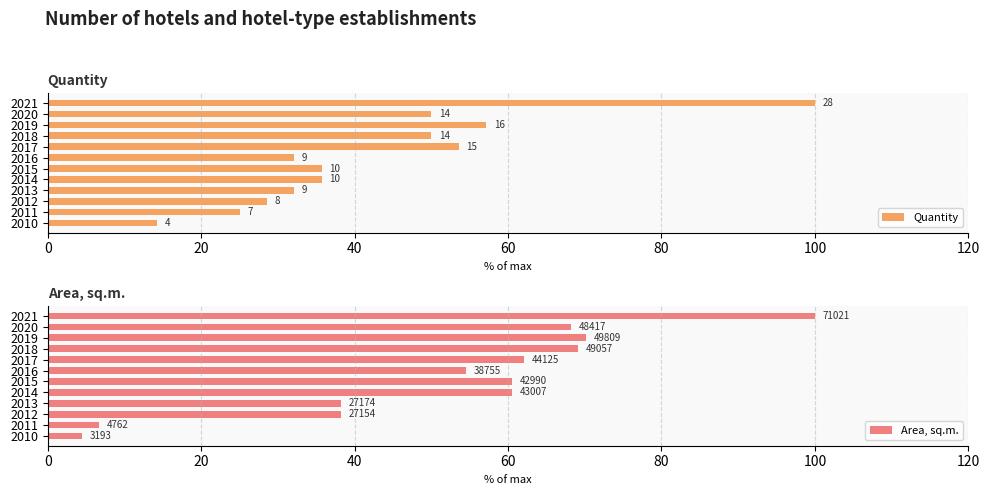

How many values in the Area, sq.m. series are below 60?

5